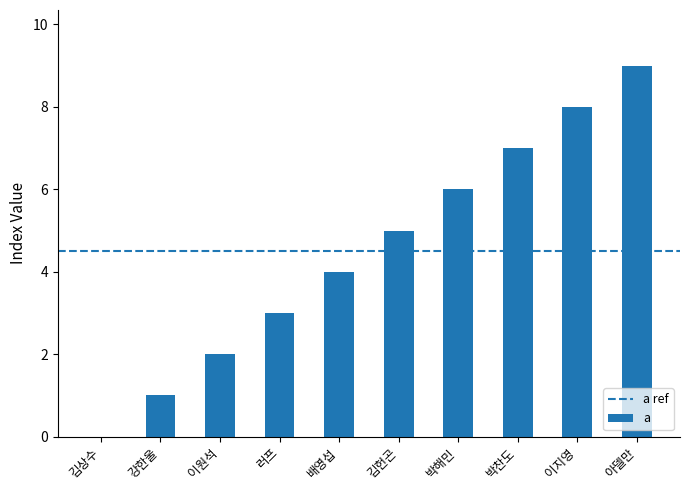

How many series are shown in this chart?

1